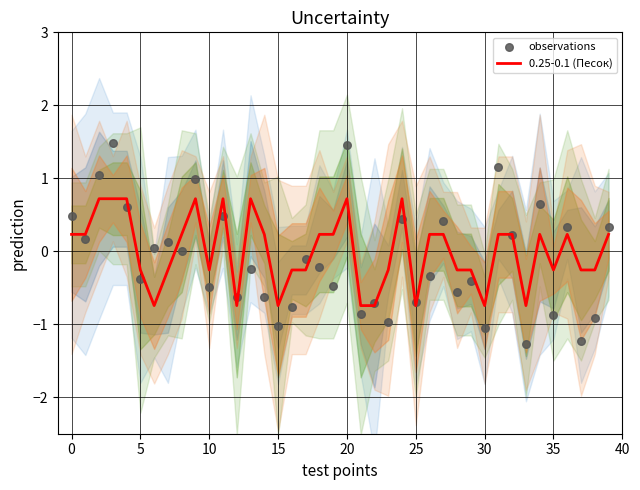

Which series reaches the maximum Y coordinate?

observations